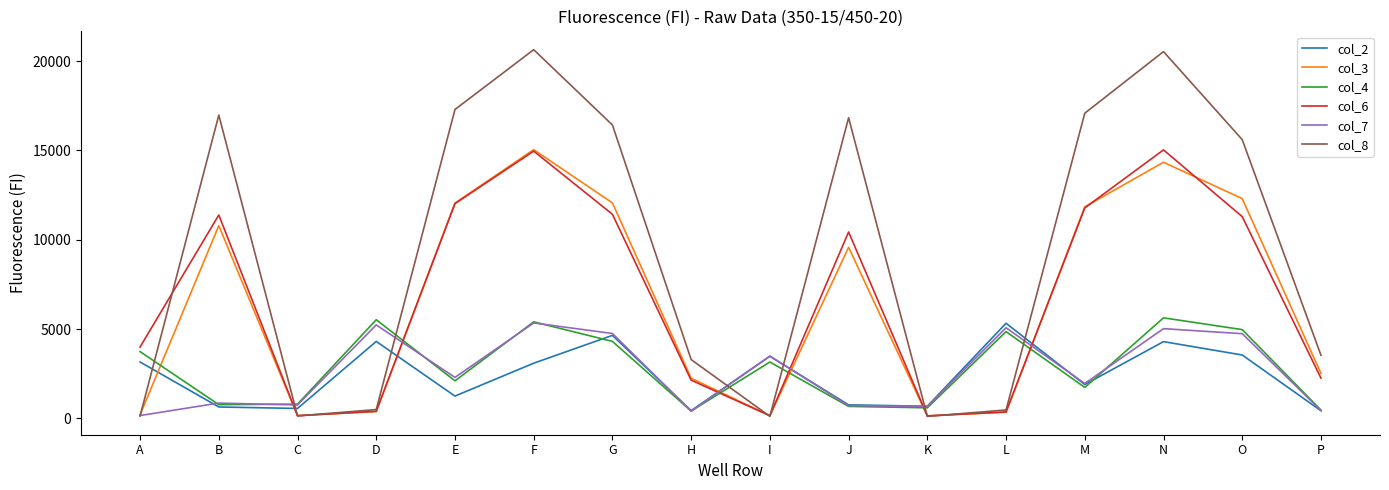

Is the value of col_2 at P greater than the value of col_6 at K?

Yes